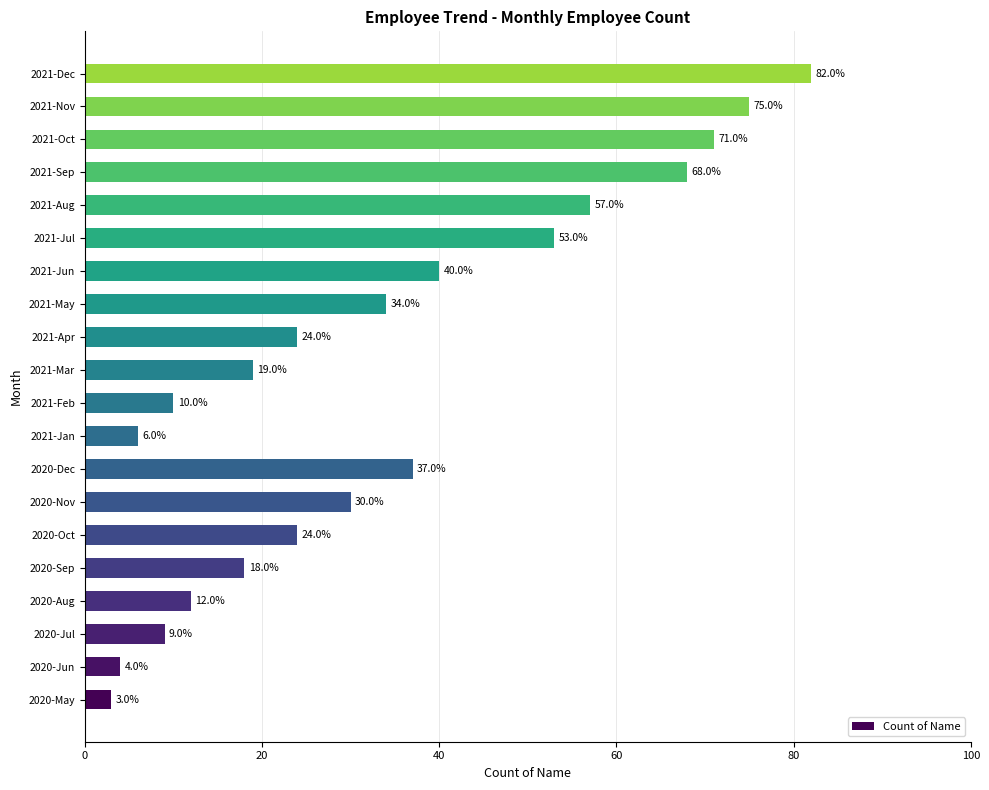

Which label corresponds to the largest value in the chart?

2021-Dec